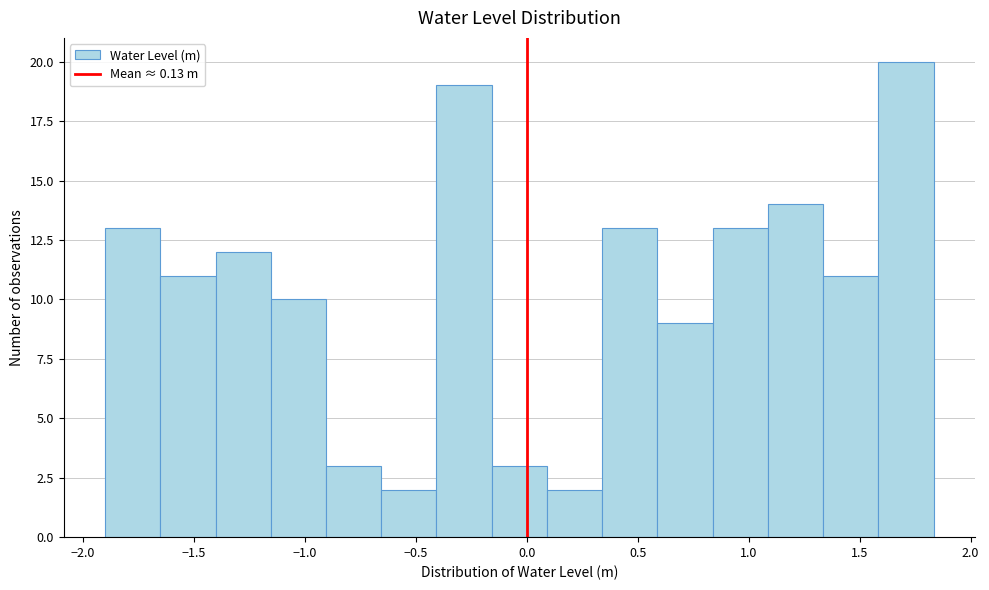

What is the height of the bar covering 1.10 to 1.35 on the x-axis? Neither the bar edges nor the heights are printed on the chart, so give them approximately, as read against the axes.

14